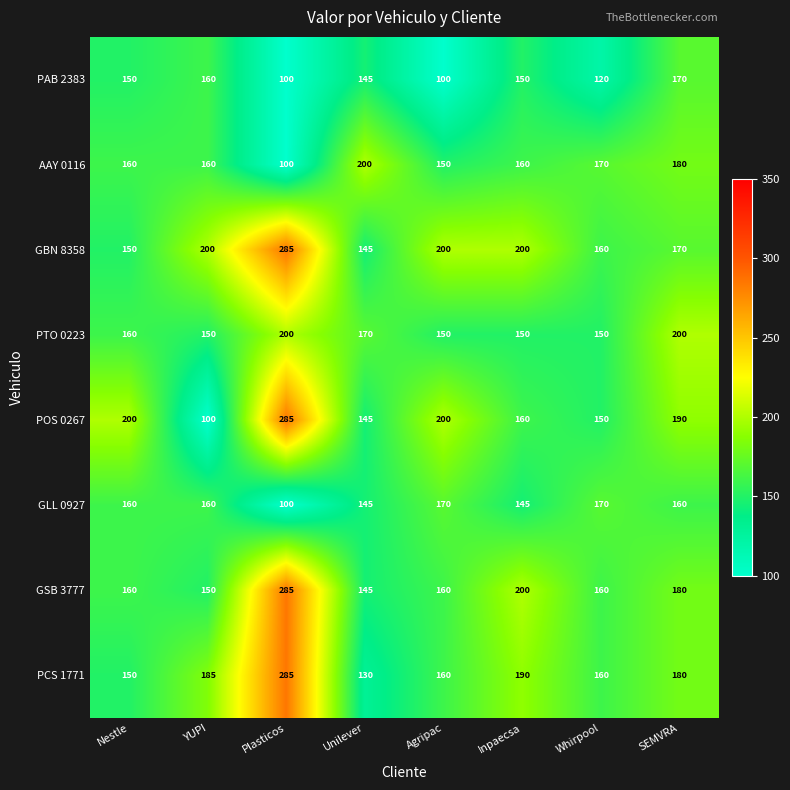

What is the spread (max minus min) of values at Unilever?

70